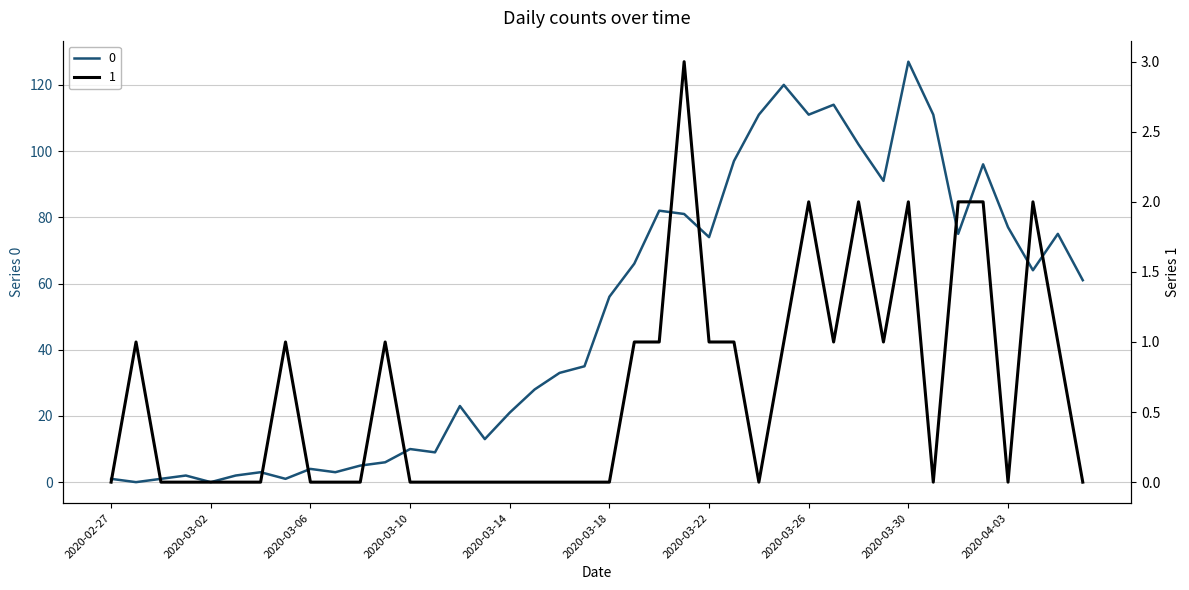

What is the sum of all 0 values?

1991